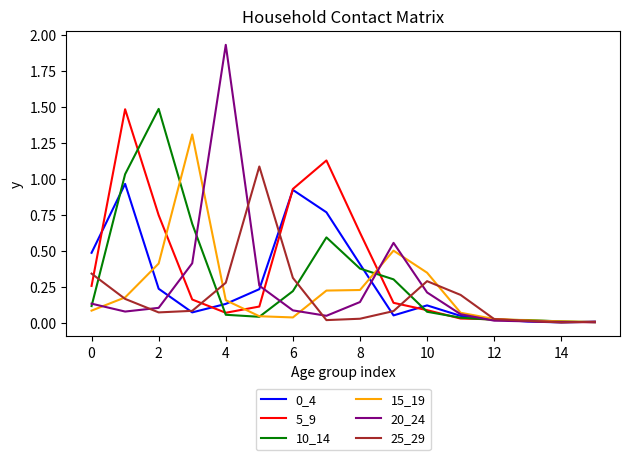

True or false: 25_29 and 15_19 intersect in this chart.

True